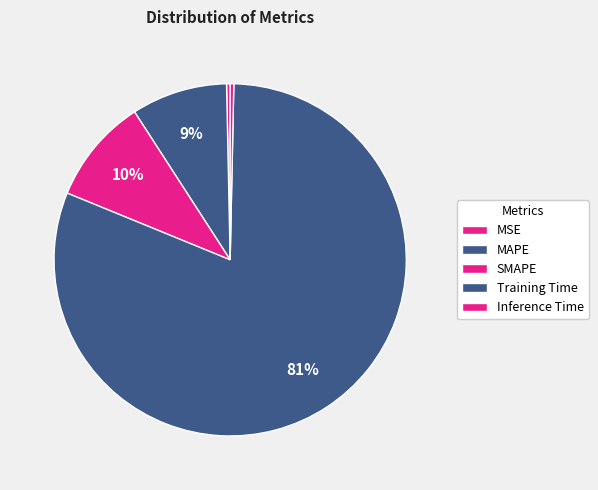

Which slice is the largest?

Training Time